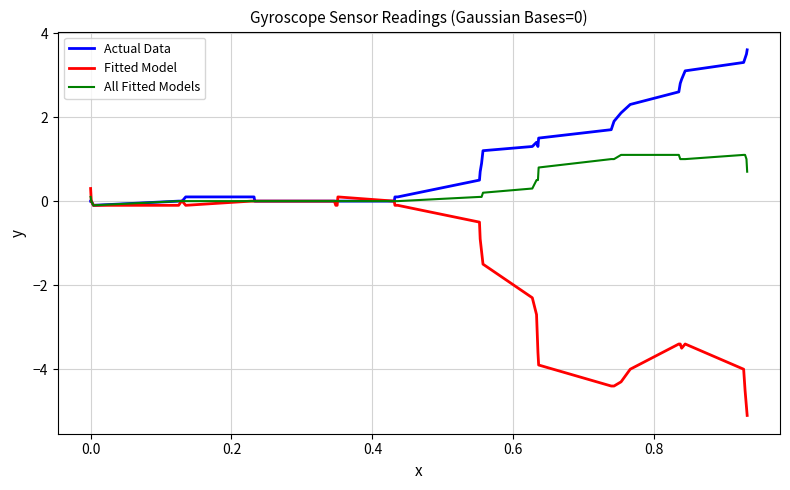

List the series in order of their peak value, highest first.

Actual Data, All Fitted Models, Fitted Model